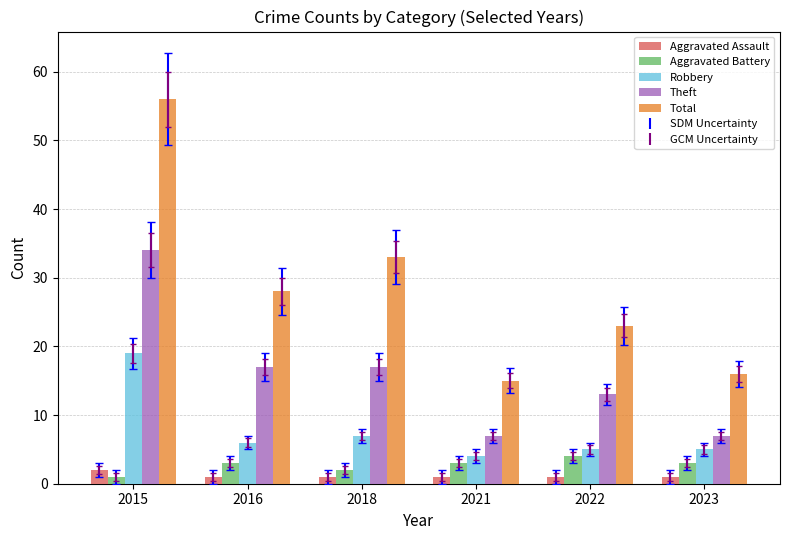

List the series in order of their peak value, highest first.

Total, Theft, Robbery, Aggravated Battery, Aggravated Assault